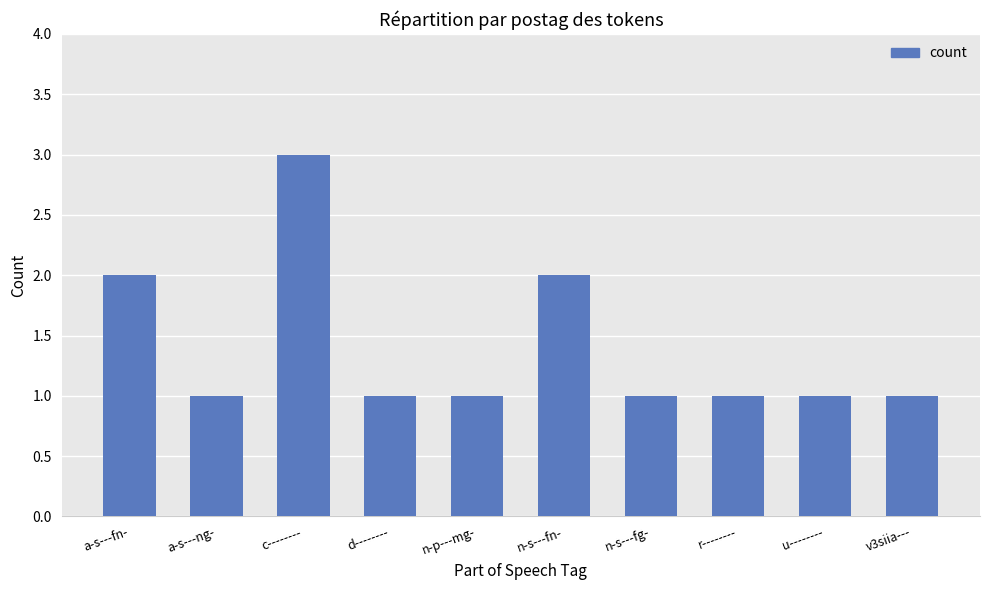

What is the greatest value displayed?

3